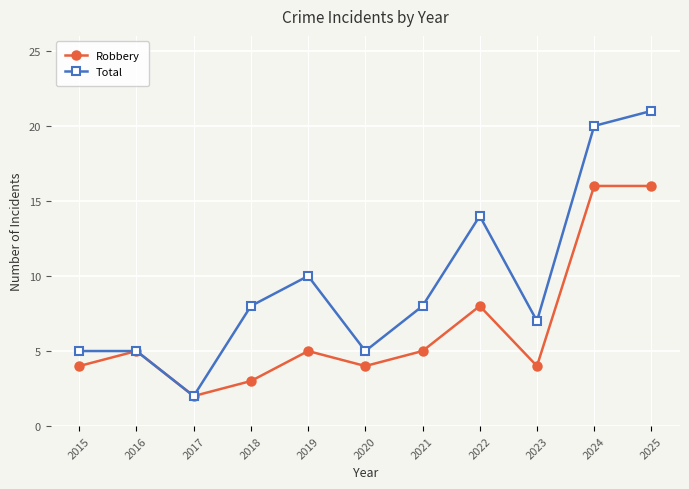

Reading left to right, transcribe all the data shown in this chart.

Robbery: 2015=4	2016=5	2017=2	2018=3	2019=5	2020=4	2021=5	2022=8	2023=4	2024=16	2025=16
Total: 2015=5	2016=5	2017=2	2018=8	2019=10	2020=5	2021=8	2022=14	2023=7	2024=20	2025=21